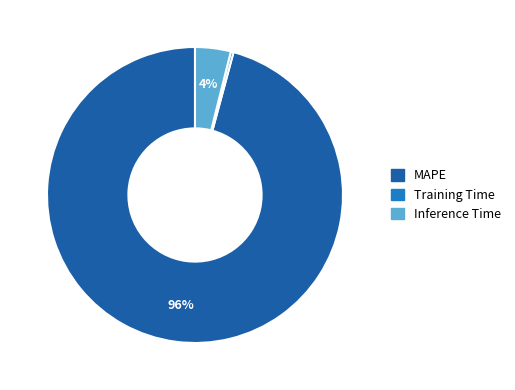

How many slices are in this pie chart?

3